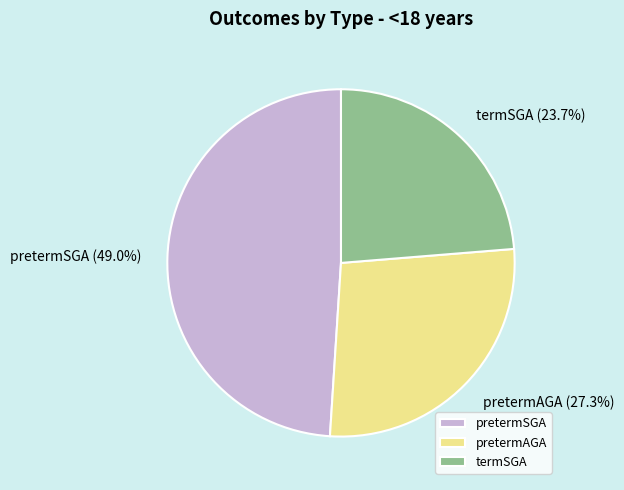

What is the ratio of the value at pretermAGA to the value at pretermSGA?

0.6